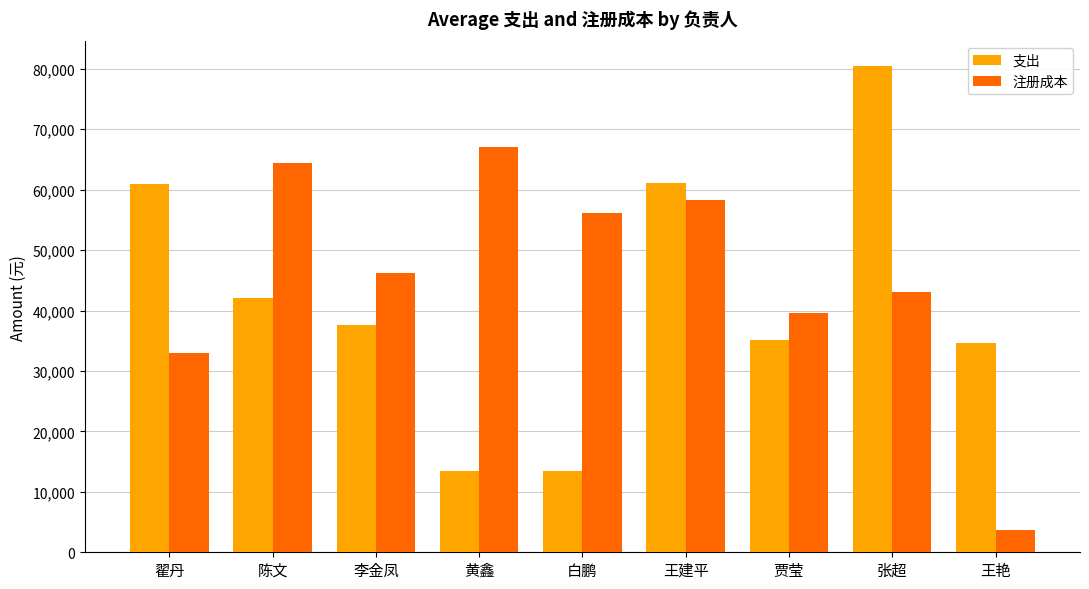

Rank the series at 王建平 from highest to lowest value.

支出, 注册成本